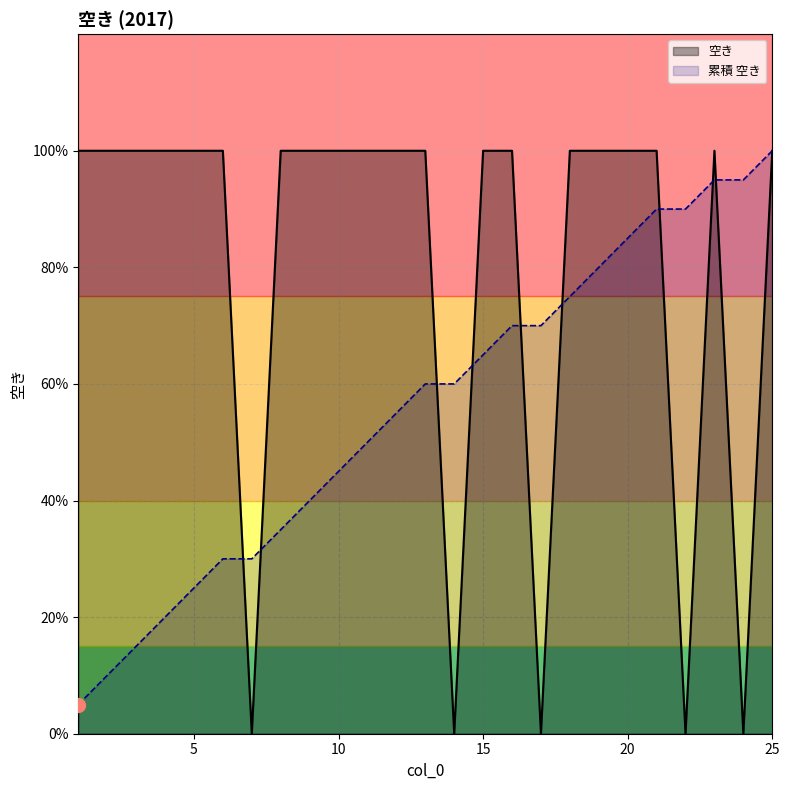

What is the difference between the second highest and minimum values?

1